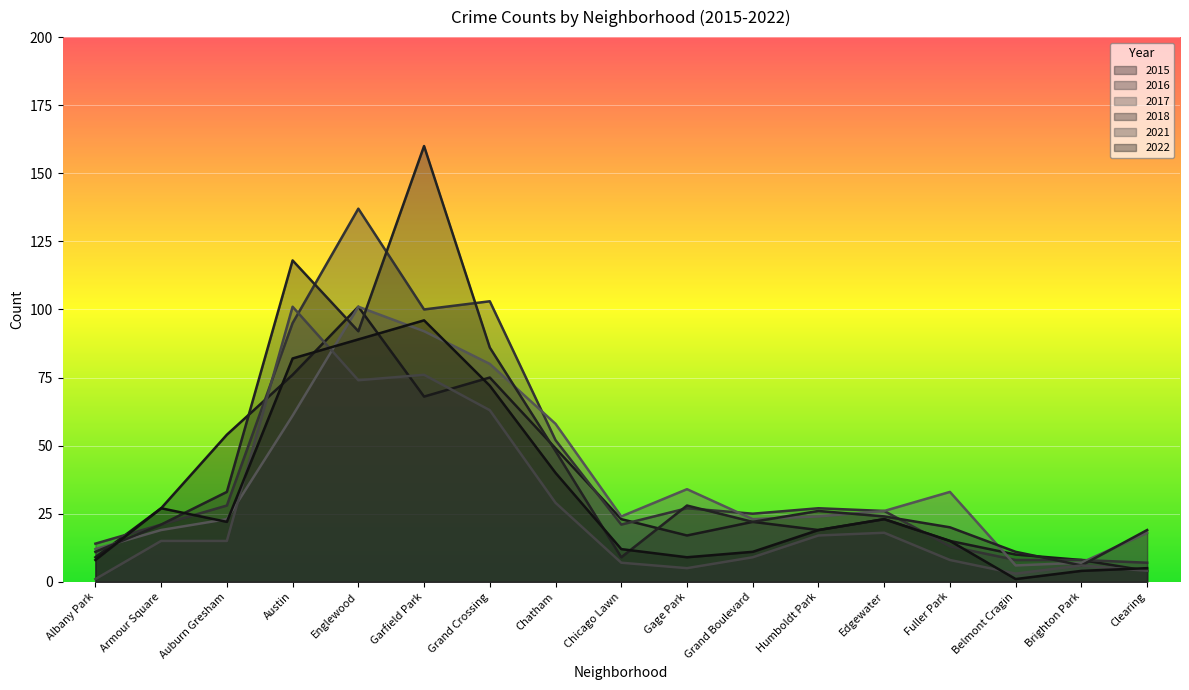

Which category has the highest value across all series?

Garfield Park